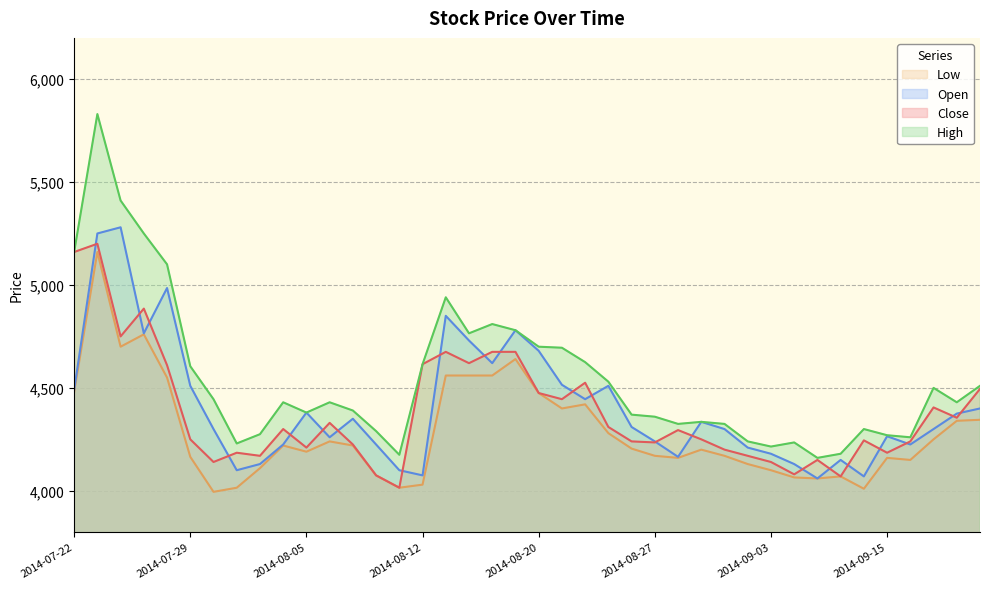

The High series shows 4240 at 2014-09-02. True or false?

True